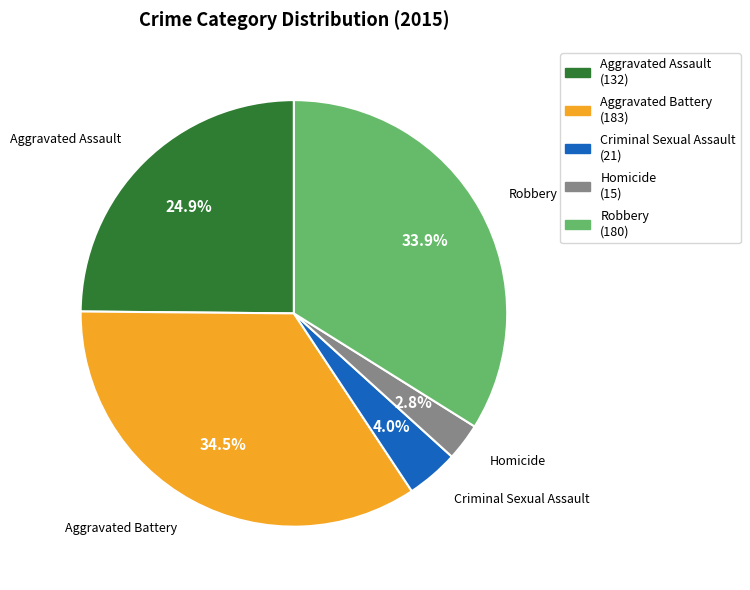

Combined, what portion of the pie is Aggravated Battery and Aggravated Assault?

59.3%